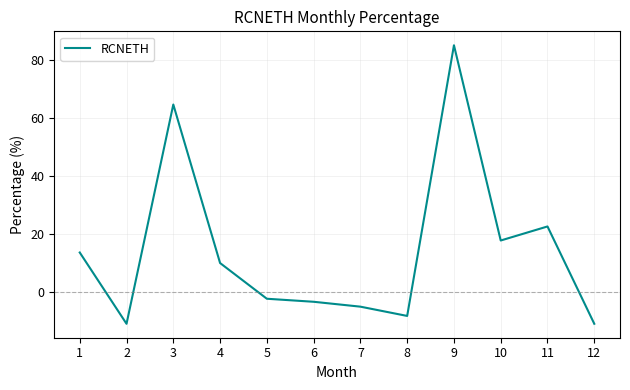

What is the approximate value at 1?

13.6